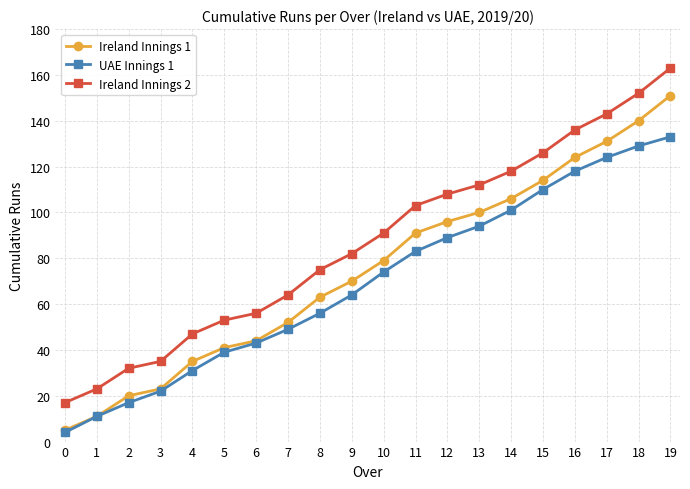

What is the sum of the Ireland Innings 2 values at 9 and 16?

218